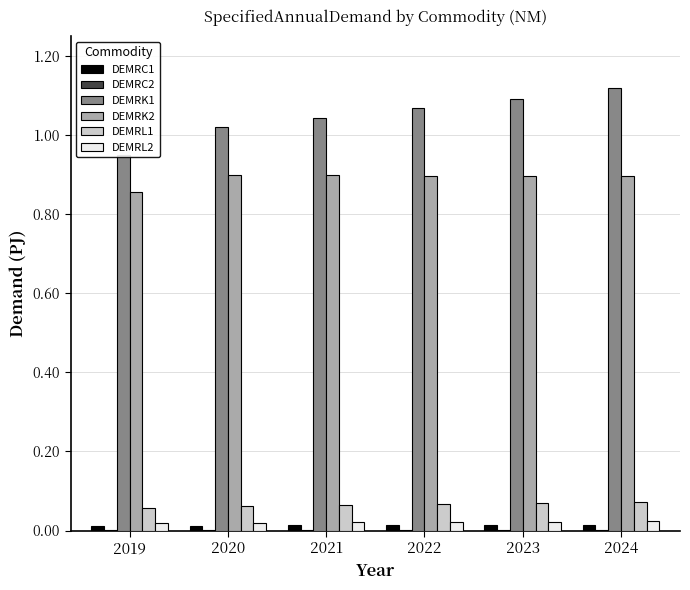

Rank the series by their maximum value, from lowest to highest.

DEMRC2, DEMRC1, DEMRL2, DEMRL1, DEMRK2, DEMRK1